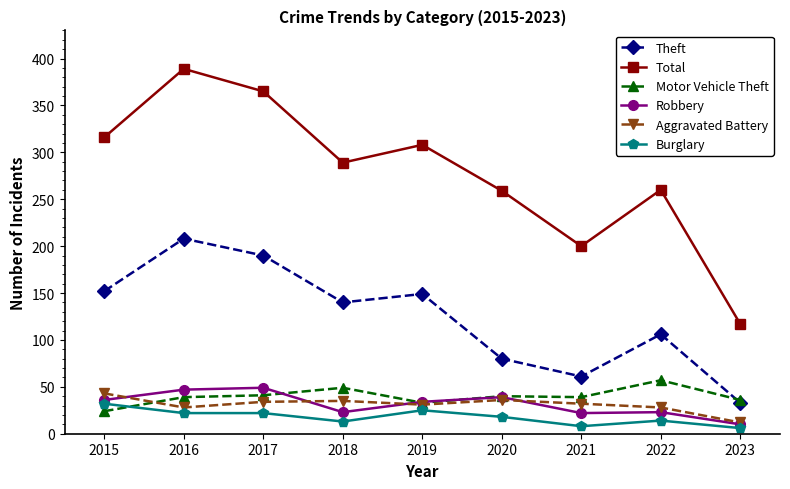

Where does the Aggravated Battery series first go above 32?

2015